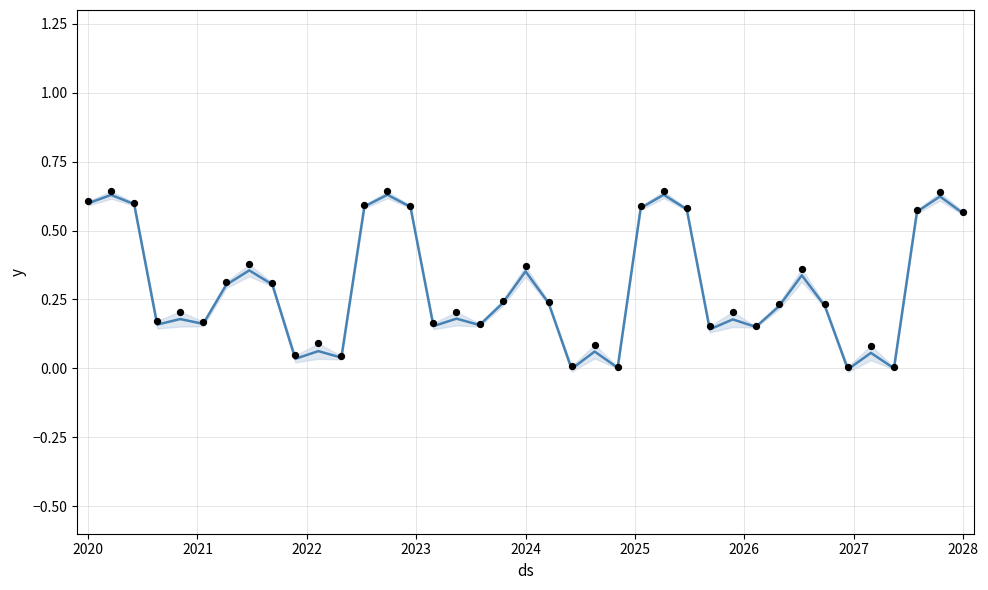

At how many categories does at least one series exceed 0?

39